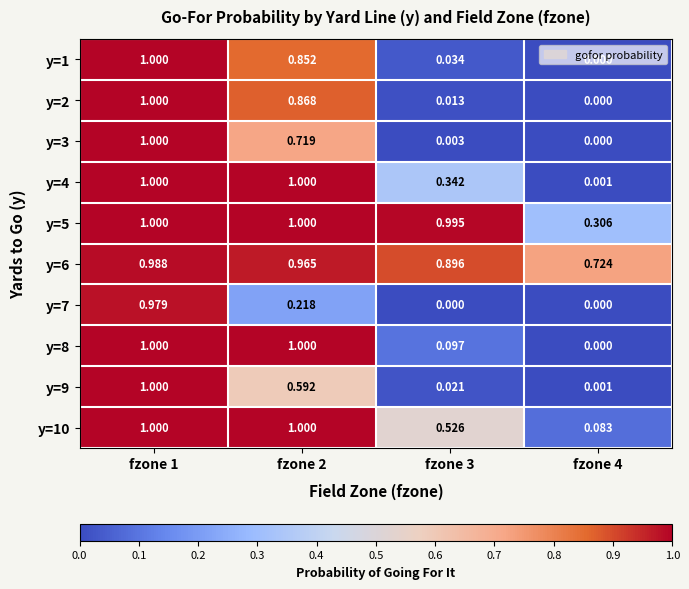

Which label corresponds to the smallest value in the chart?

fzone 4